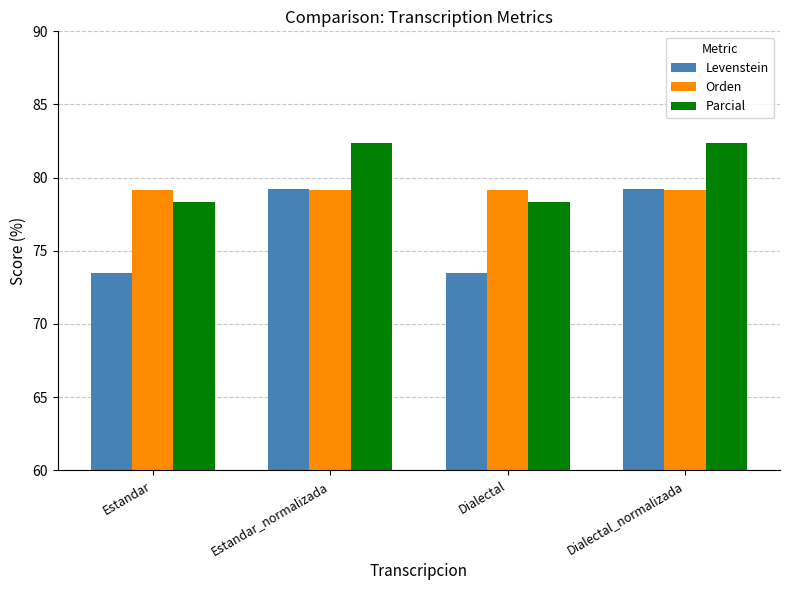

What is the spread (max minus min) of values at Estandar_normalizada?

3.2